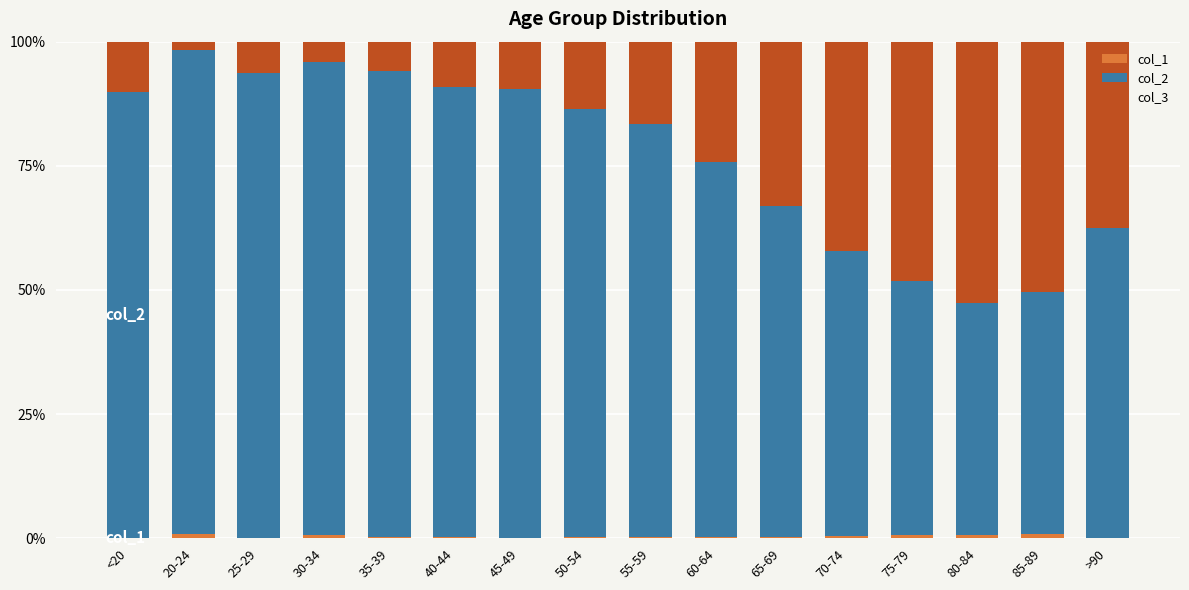

What is the total value across all series at 25-29?

100.0